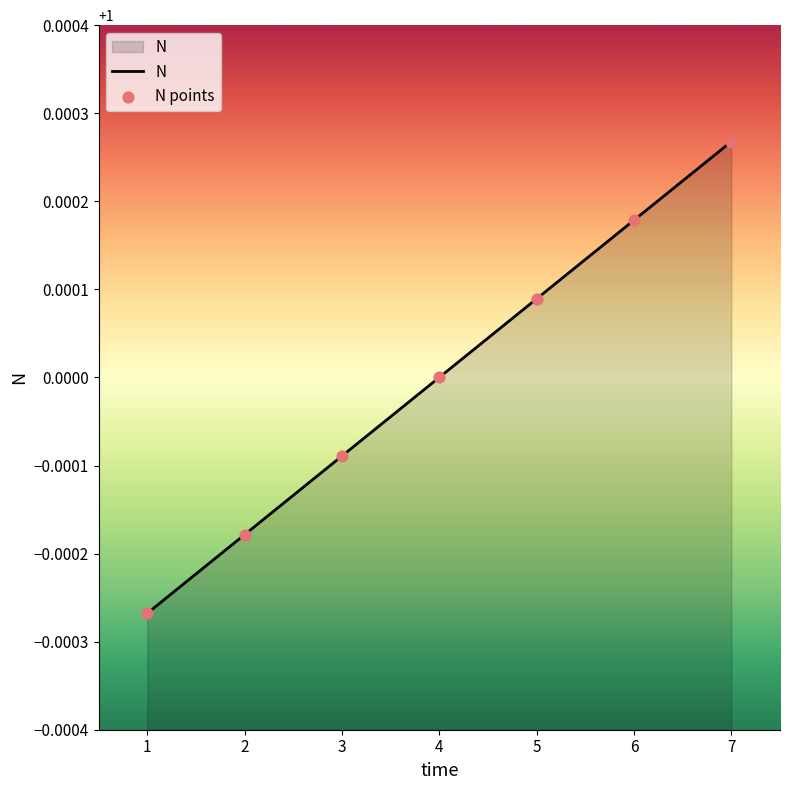

What is the sum of the values at 7 and 2?

2.0